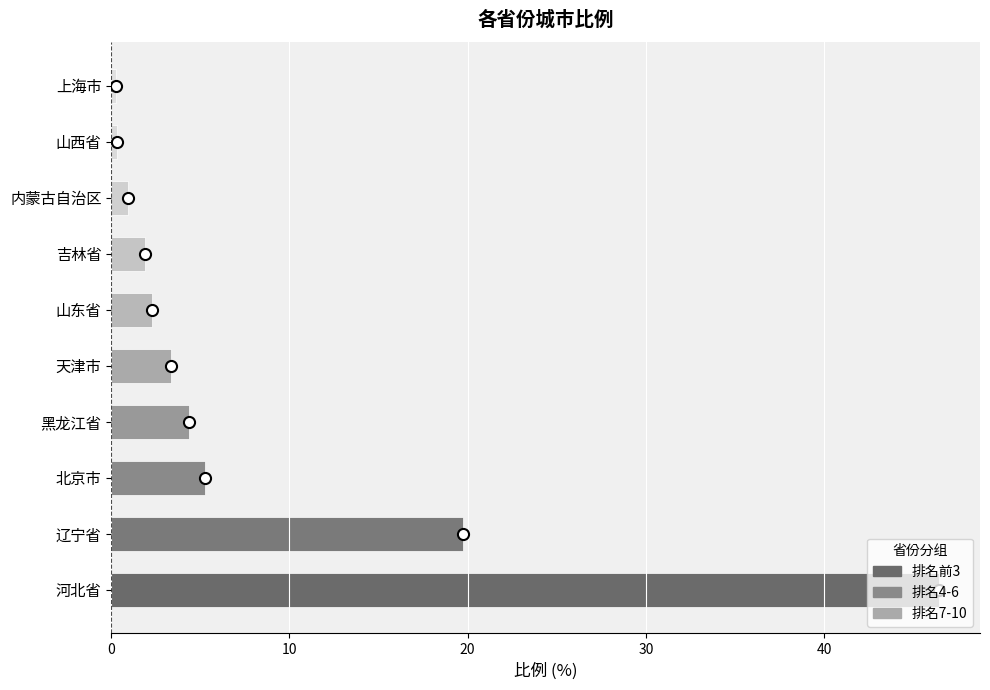

What is the sum of all values?

85.0